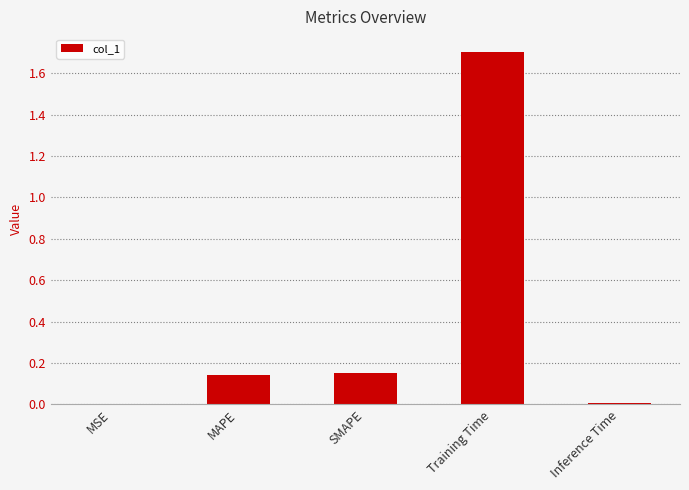

True or false: the data shows 0.0 at Inference Time.

True